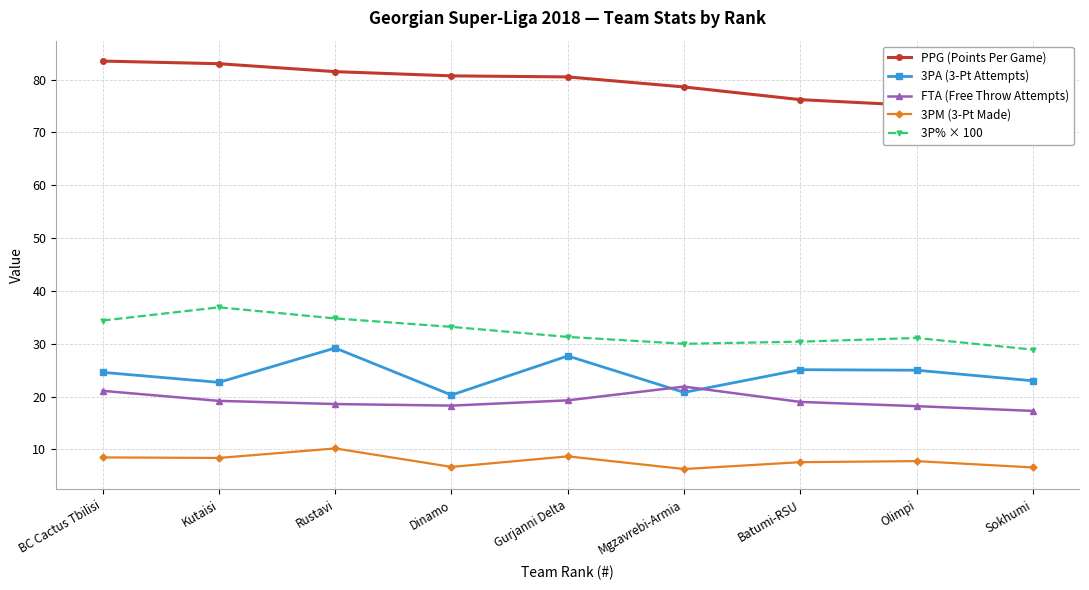

What is the difference between the highest and lowest values at Kutaisi?

74.6